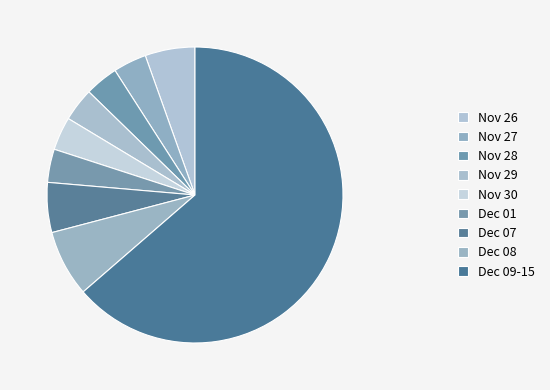

How many segments does this pie chart have?

9